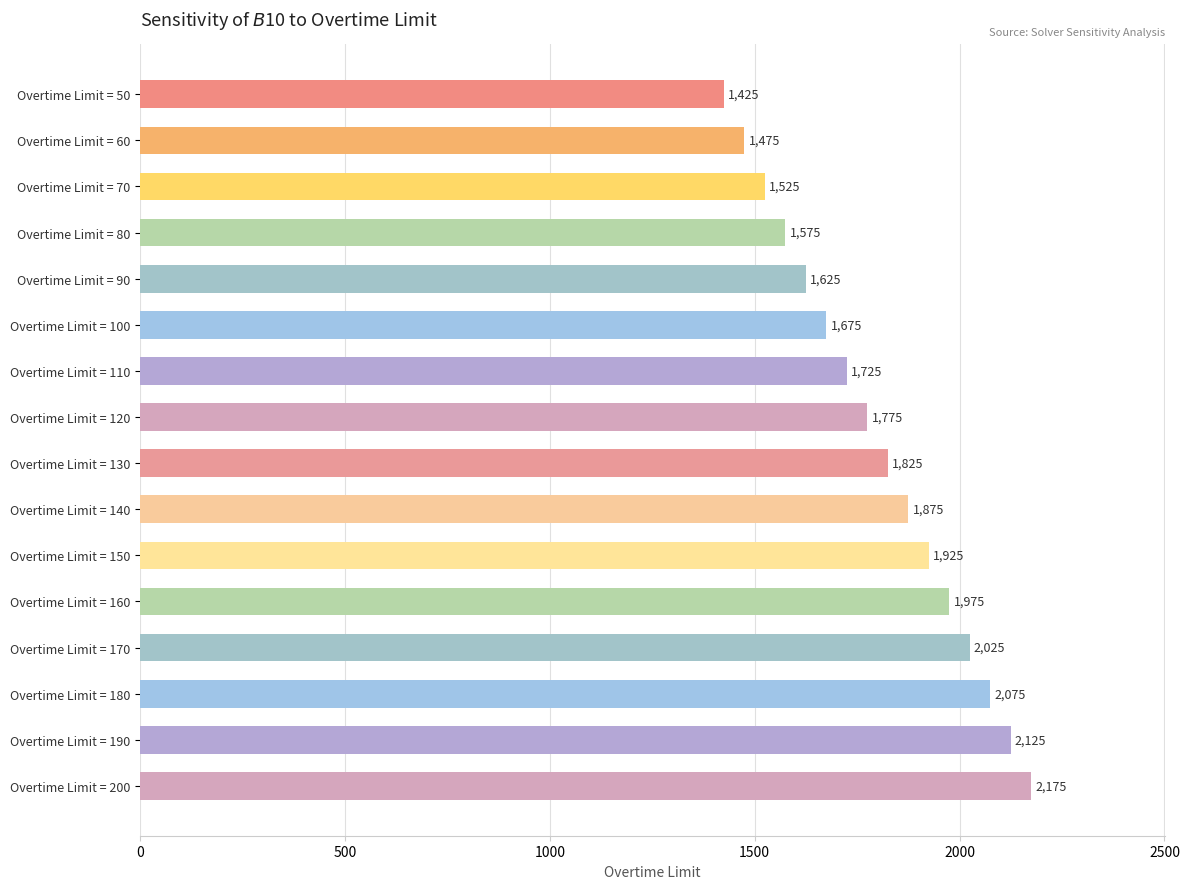

The chart shows a value of 1575 at Overtime Limit = 80. True or false?

True